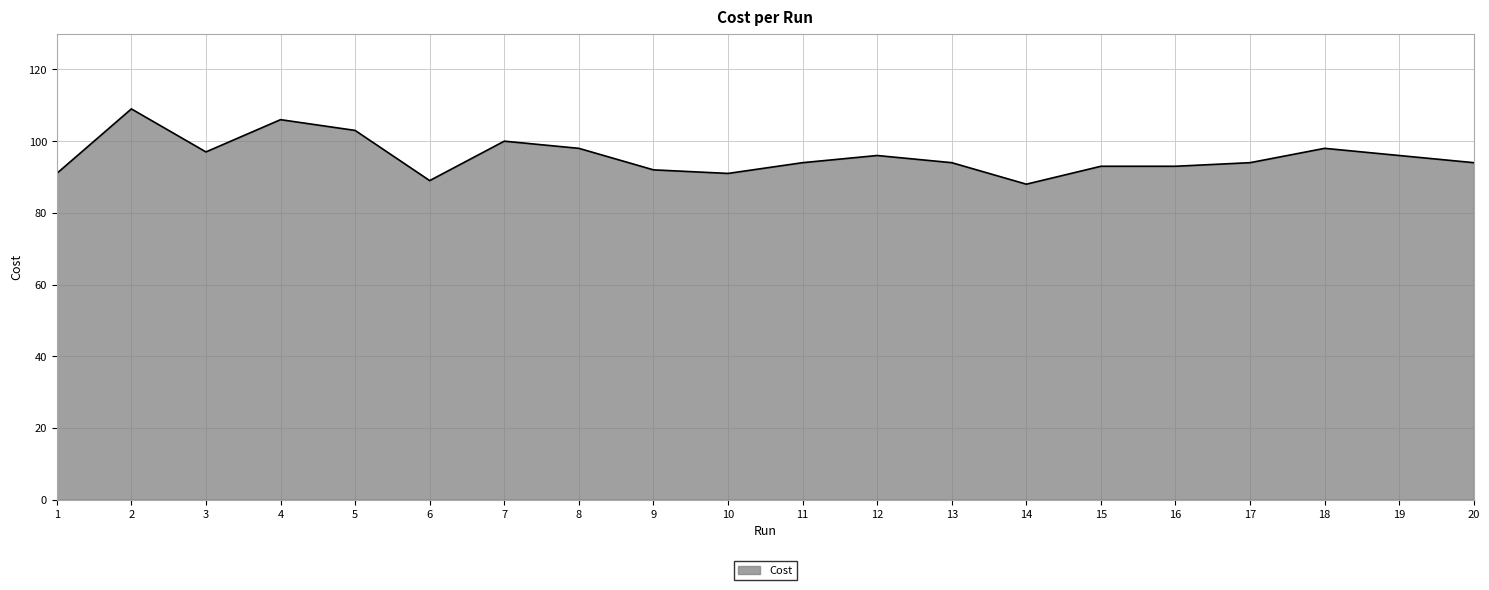

The chart shows a value of 89.0 at 6. True or false?

True